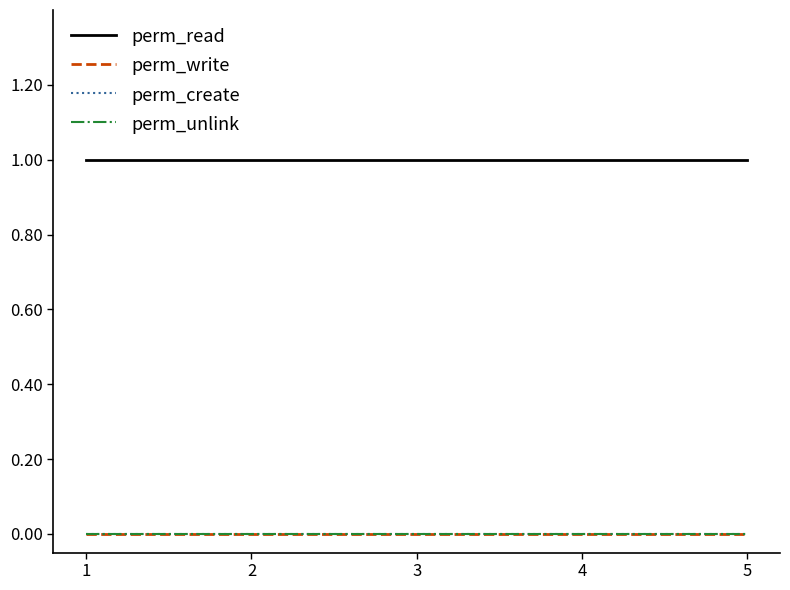

The value of perm_read at 2 is 1. True or false?

True